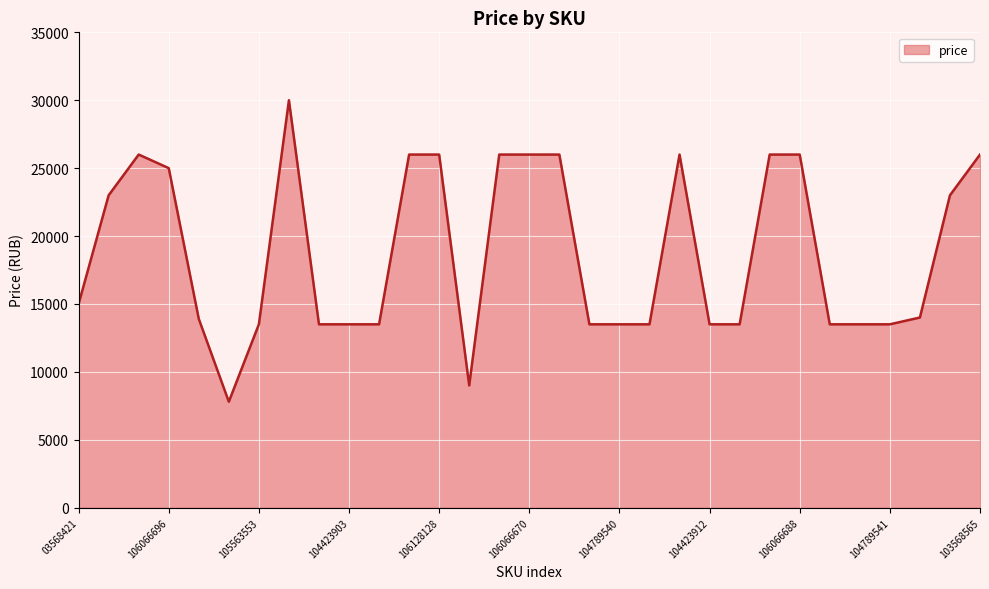

Does the chart display data point markers on the line(s)?

No